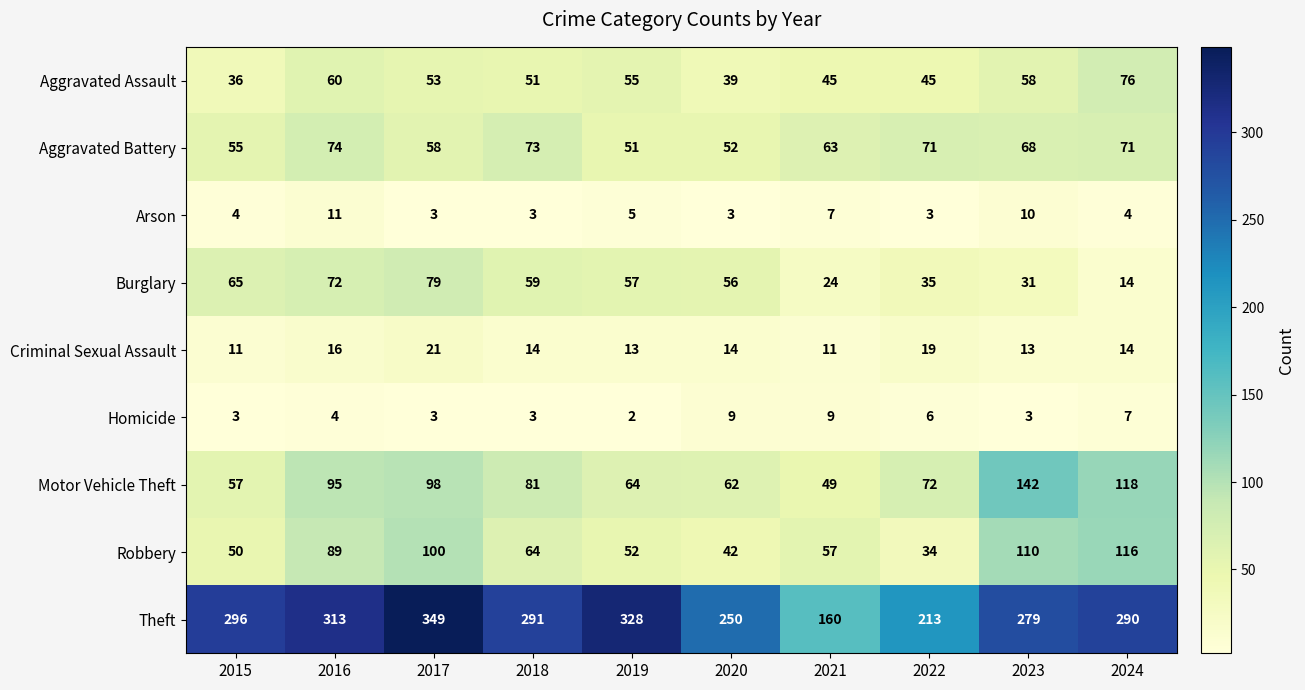

Where is Motor Vehicle Theft nearest to the value 95?

2016